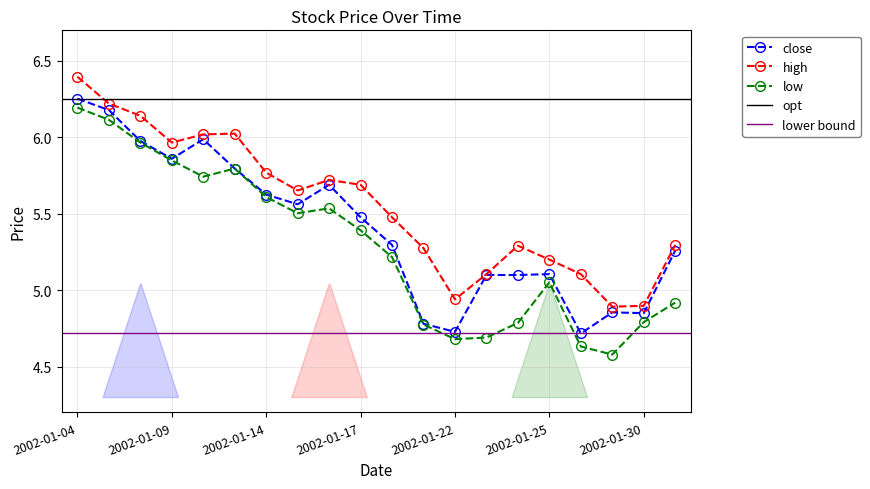

What value does the low series have at 2002-01-30?

4.8